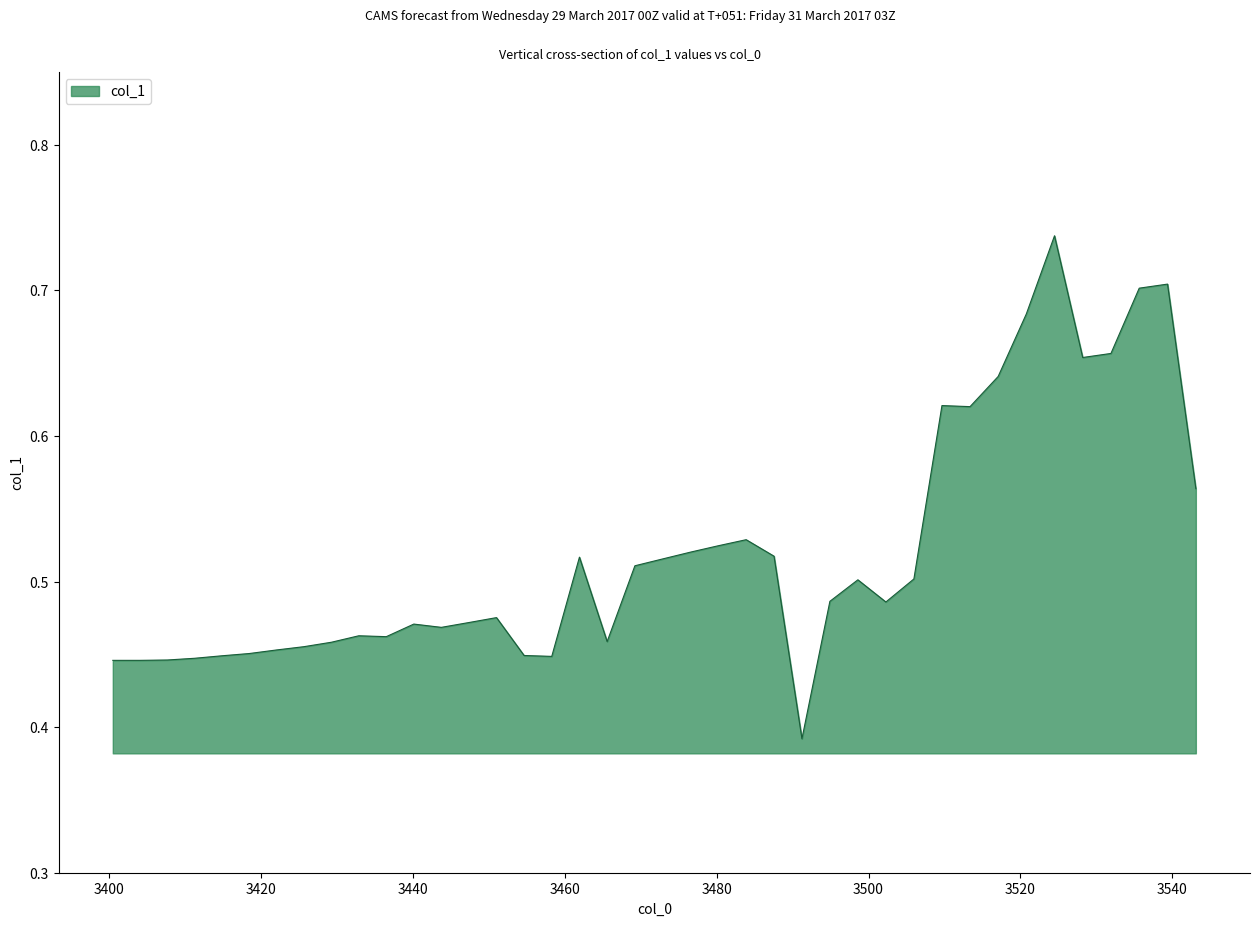

What is the difference between the maximum and minimum values?

0.3